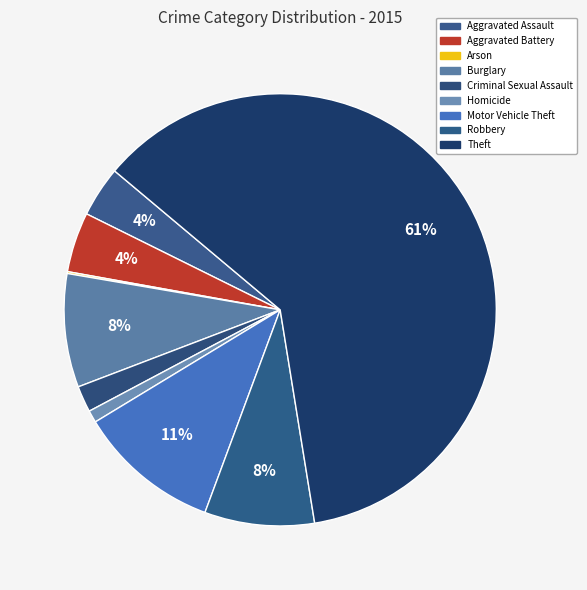

Count the number of slices in the pie.

9